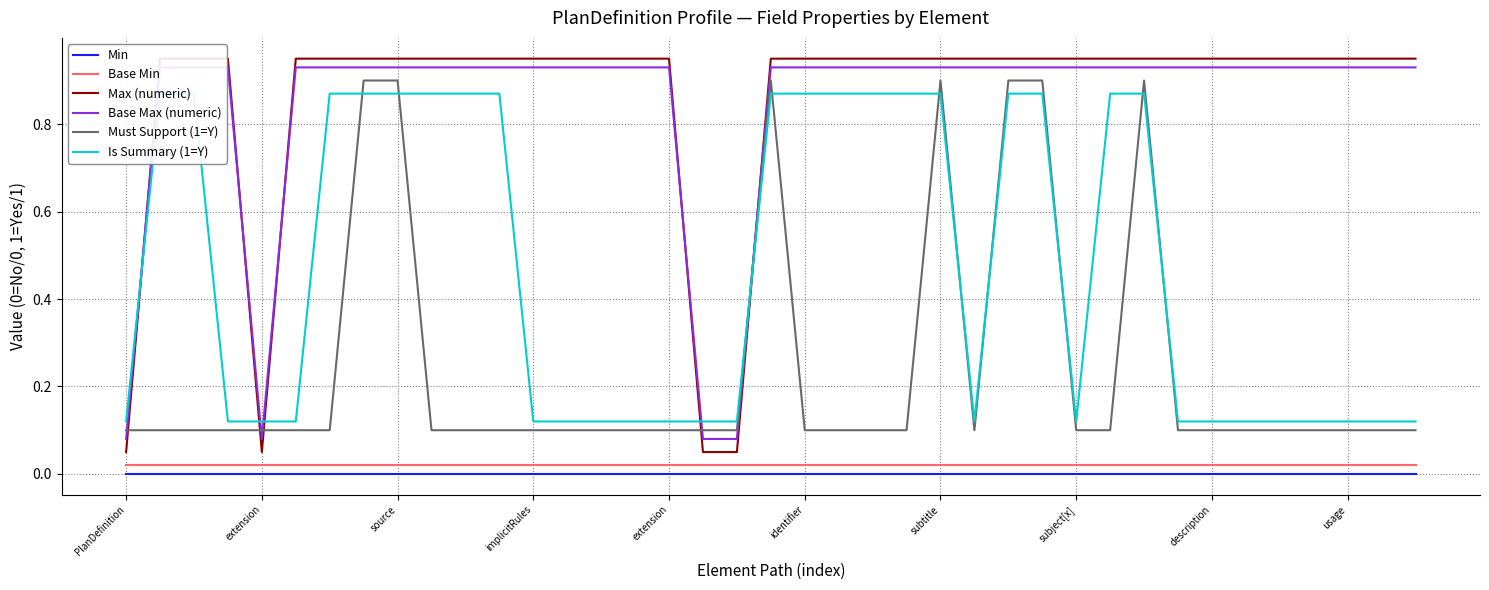

At which category does Max (numeric) reach its first local valley?

extension